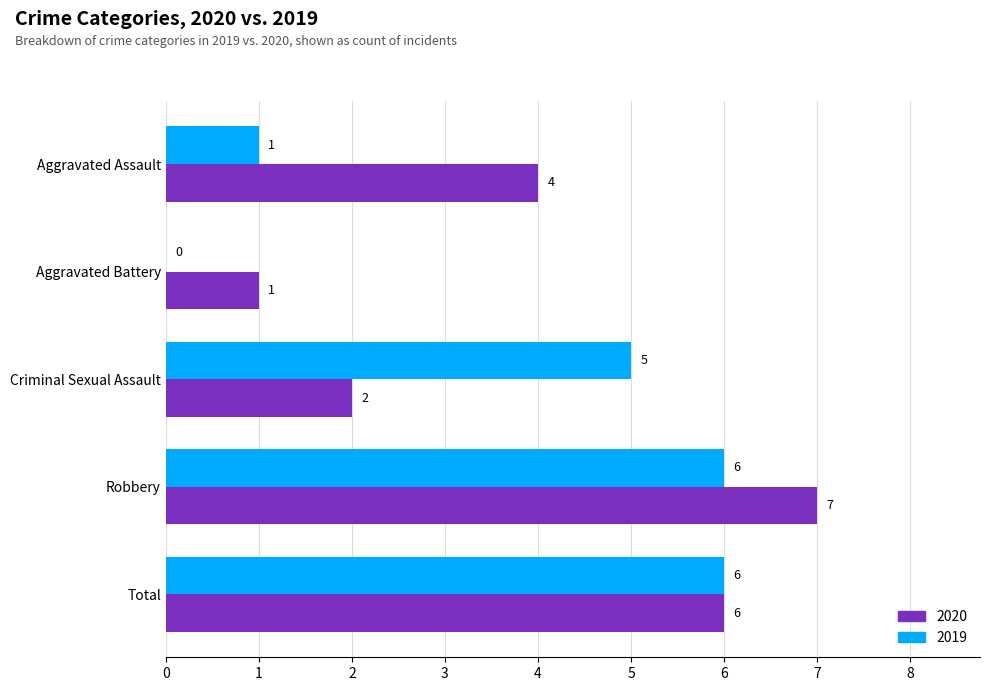

What is the difference between the 2020 values at Aggravated Battery and Criminal Sexual Assault?

1